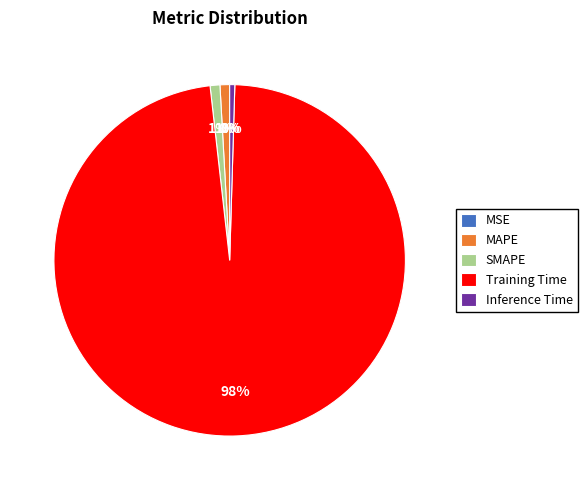

Combined, do MAPE and SMAPE account for over 50%?

No